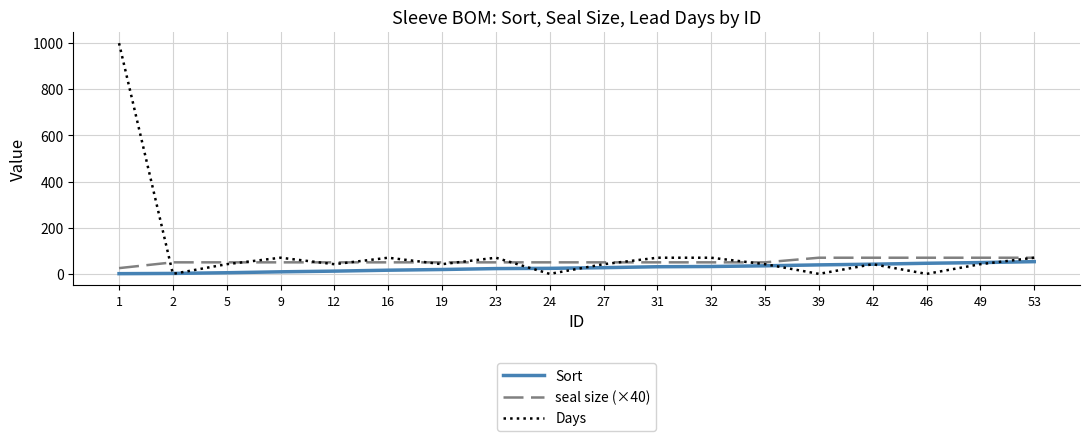

Between which two adjacent categories do seal size (×40) and Days first intersect?

1 and 2